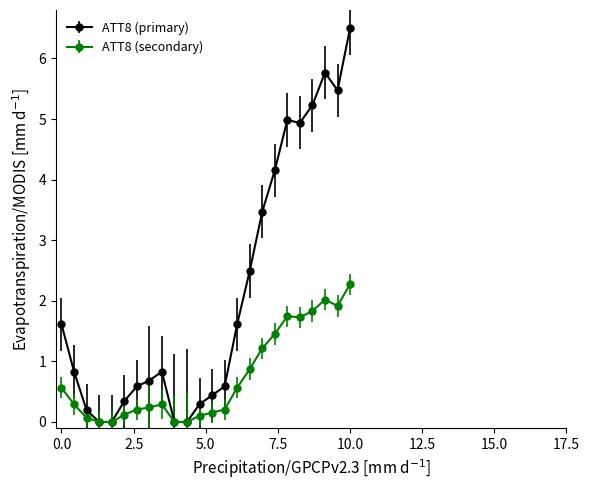

Which series has the largest total across all categories?

ATT8 (primary)